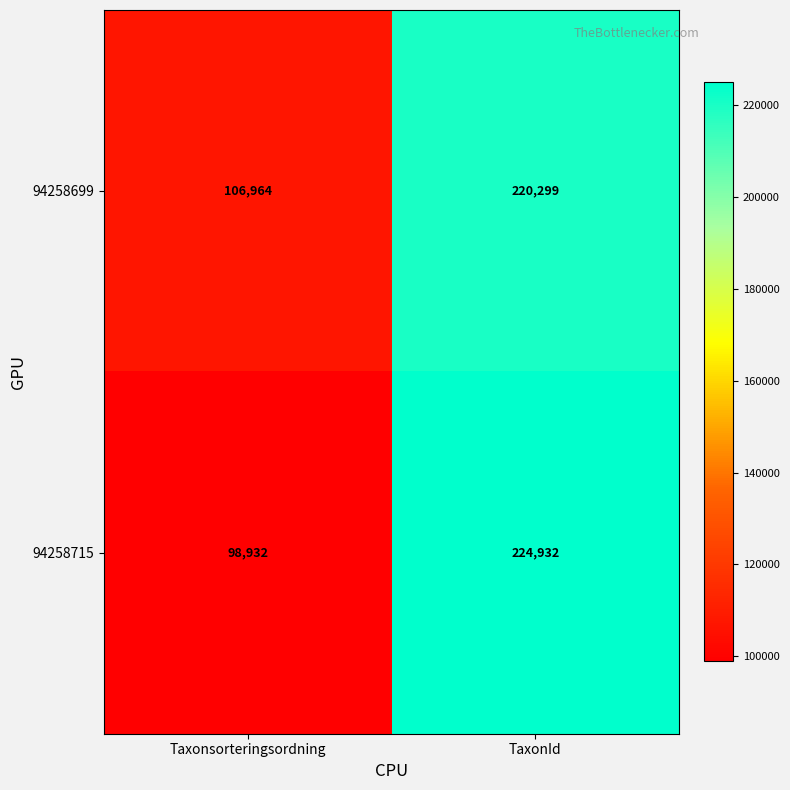

How many series are shown in this chart?

2